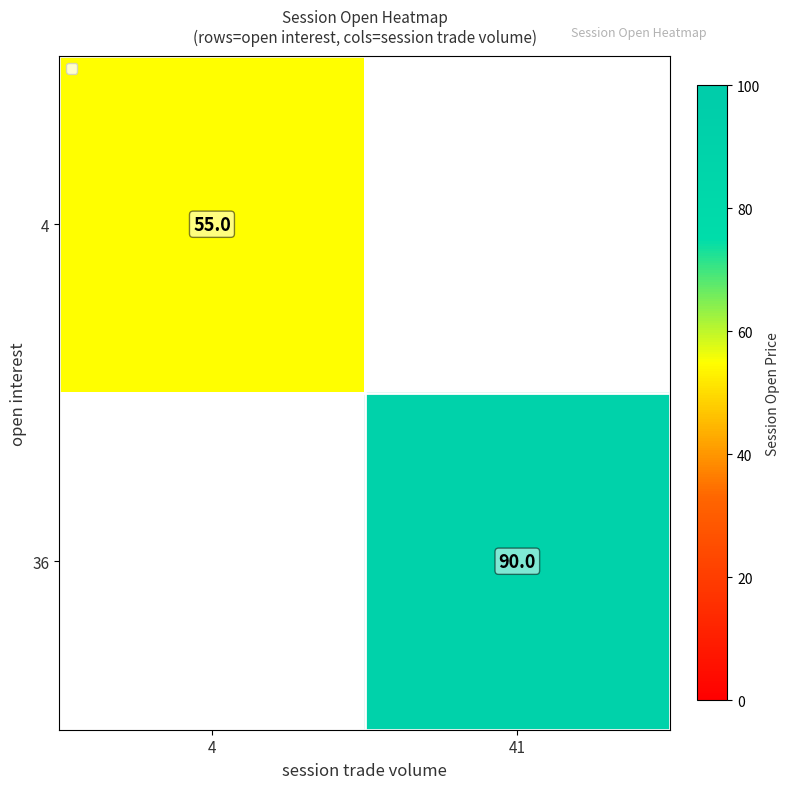

How many data points does each series have?

2